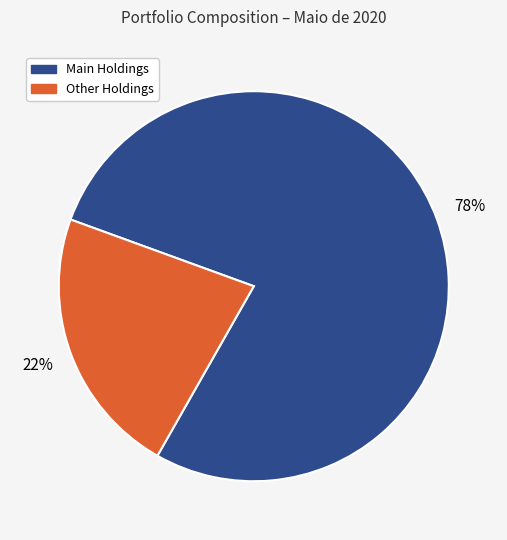

To the nearest percent, what is the average slice percentage?

50%